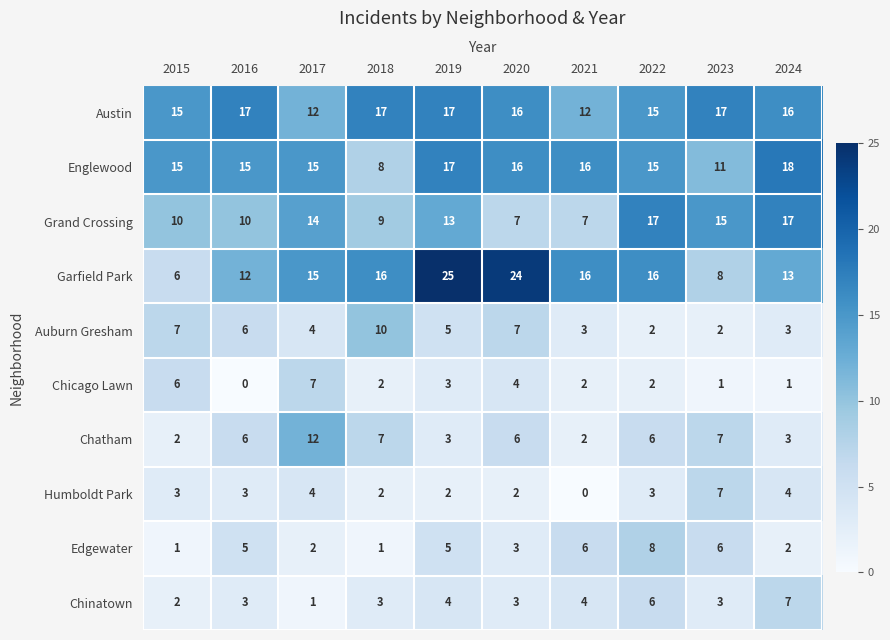

What is the sum of all Chatham values?

54